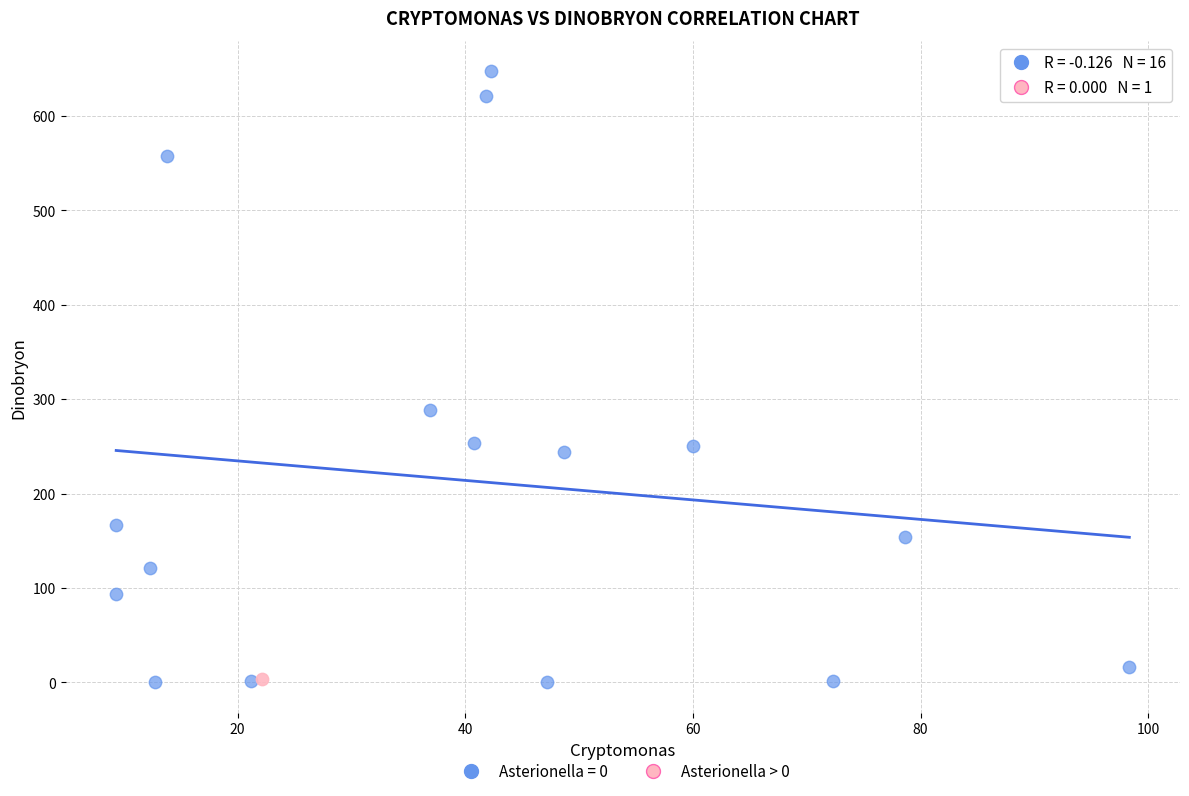

Which series contains the highest Y value?

Asterionella = 0